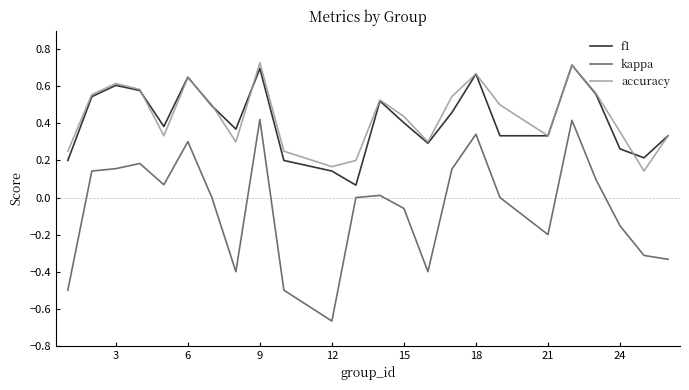

What are all the series names shown in the legend?

f1, kappa, accuracy